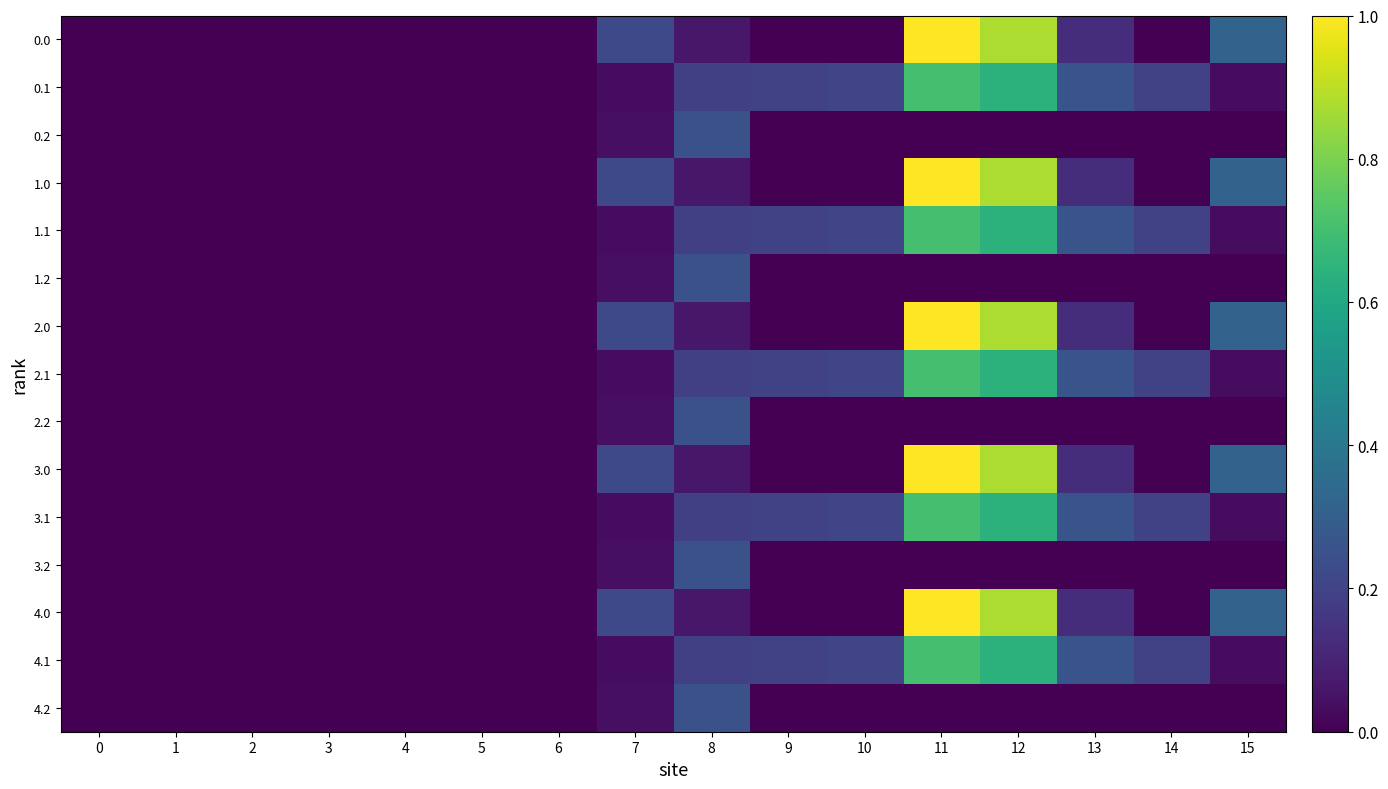

Rank the series by their maximum value, from lowest to highest.

0.2, 1.2, 2.2, 3.2, 4.2, 0.1, 1.1, 2.1, 3.1, 4.1, 0.0, 1.0, 2.0, 3.0, 4.0